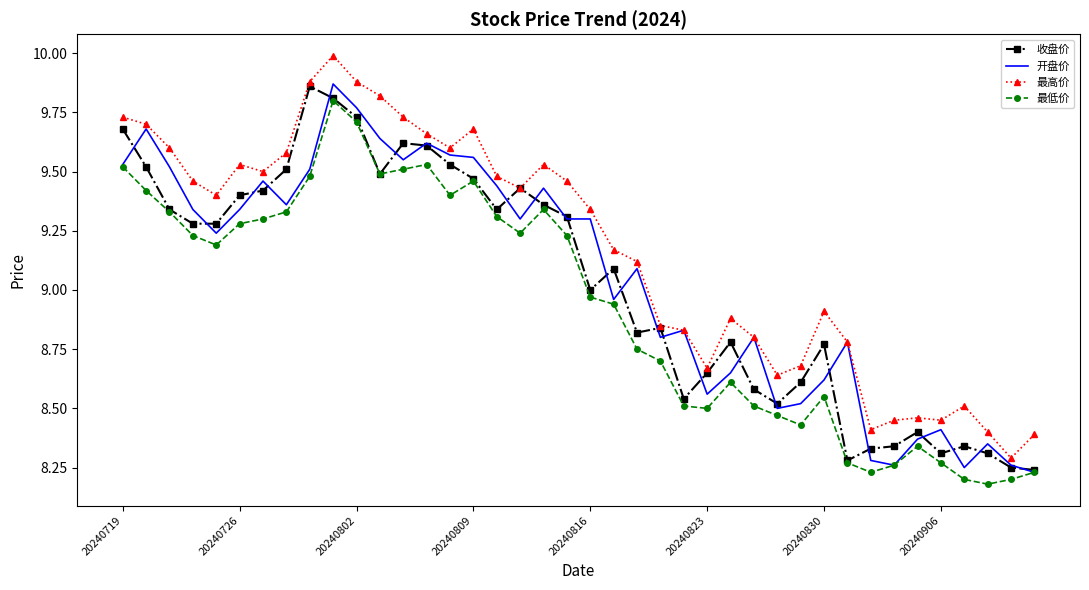

Which series has the largest total across all categories?

最高价